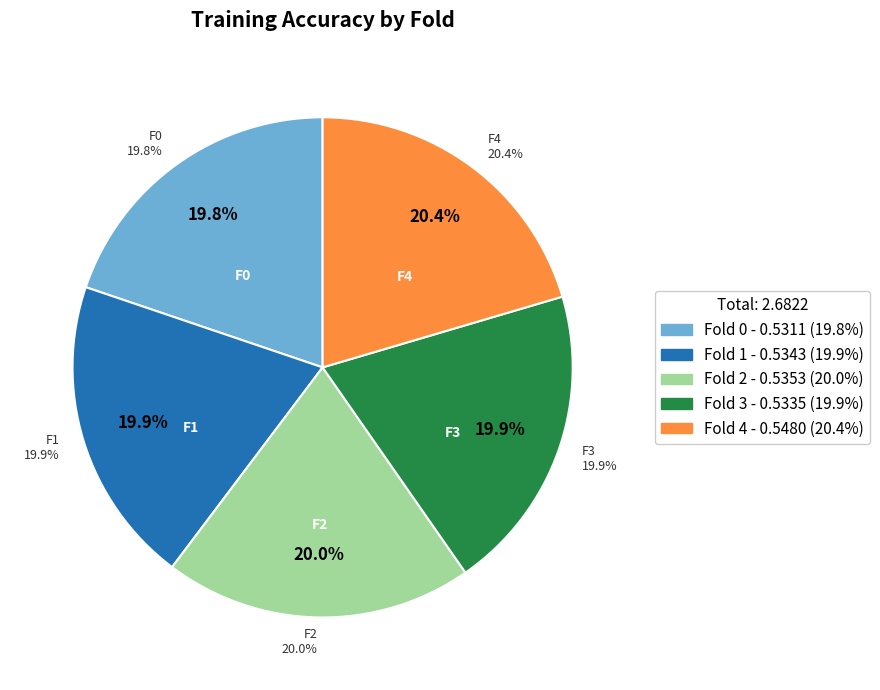

Is it true that Fold 1 is 20% of the pie?

True